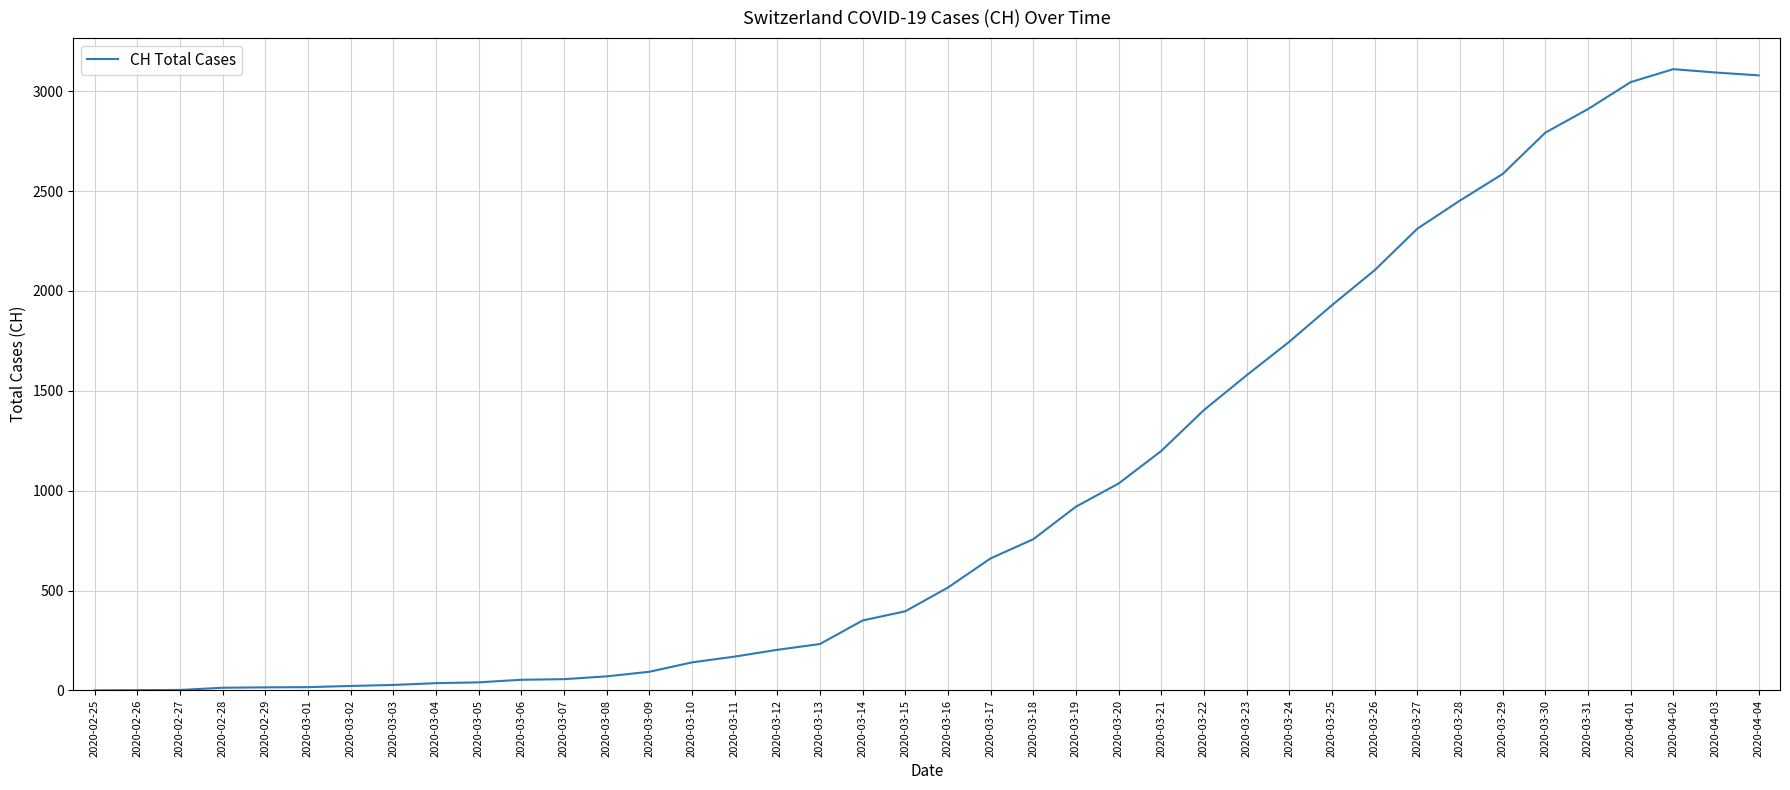

The chart shows a value of 1235 at 2020-03-27. True or false?

False